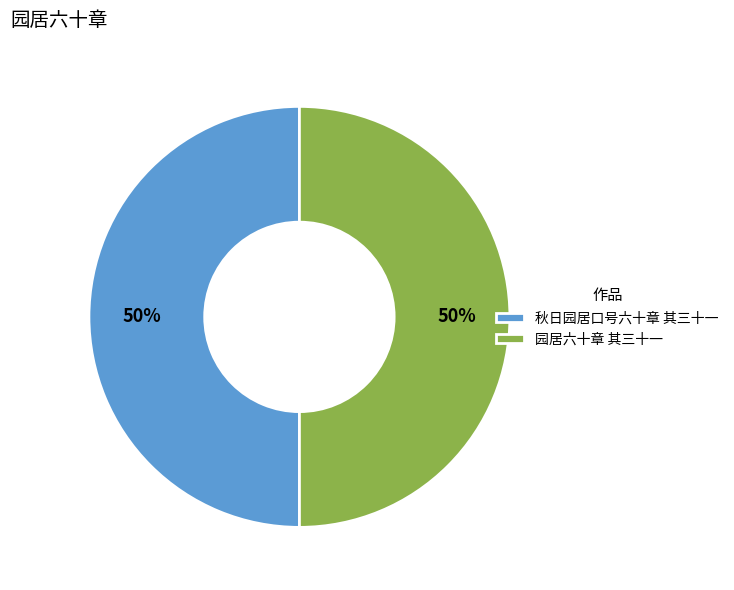

Is the sum of 秋日园居口号六十章 其三十一 and 园居六十章 其三十一 greater than half?

Yes